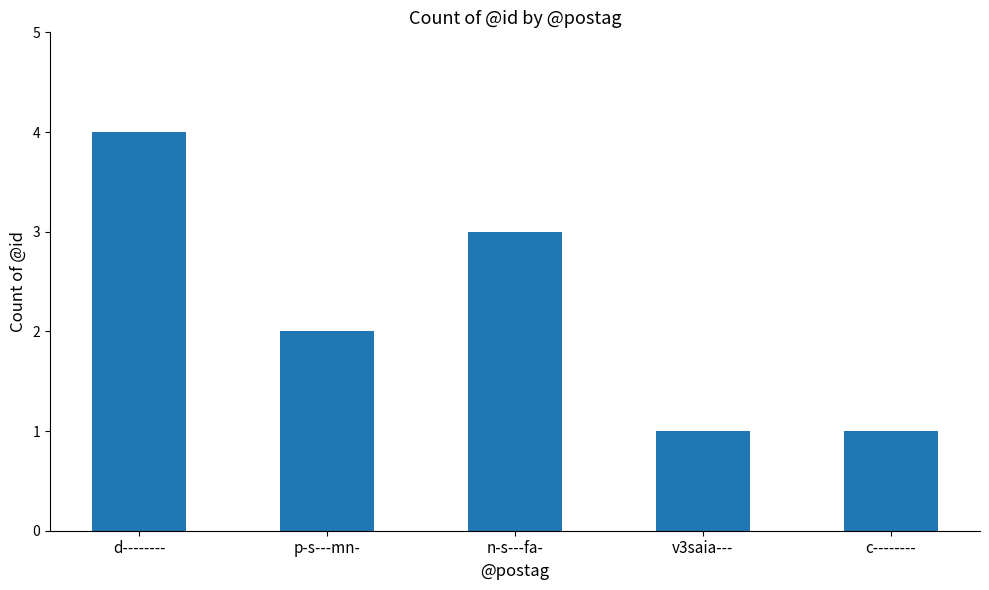

True or false: the data shows 4 at d--------.

True